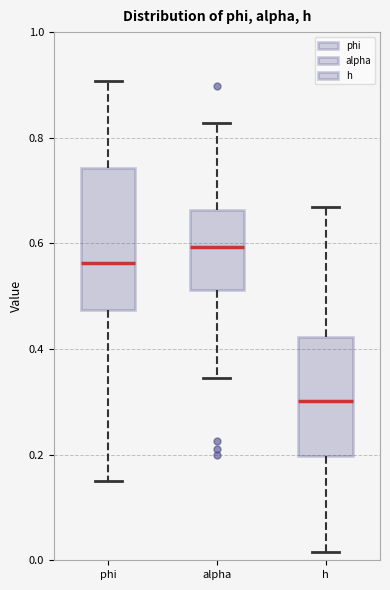

Reading left to right, read every box against the y-axis: the position of its median line, the range the box covers, and the ends of its whiskers. The values are not printed on the chart, so give them approximately, as read against the axis.

phi: median 0.56, box 0.48 to 0.74, whiskers 0.14 to 0.90
alpha: median 0.60, box 0.52 to 0.66, whiskers 0.34 to 0.82
h: median 0.30, box 0.20 to 0.42, whiskers 0.02 to 0.66